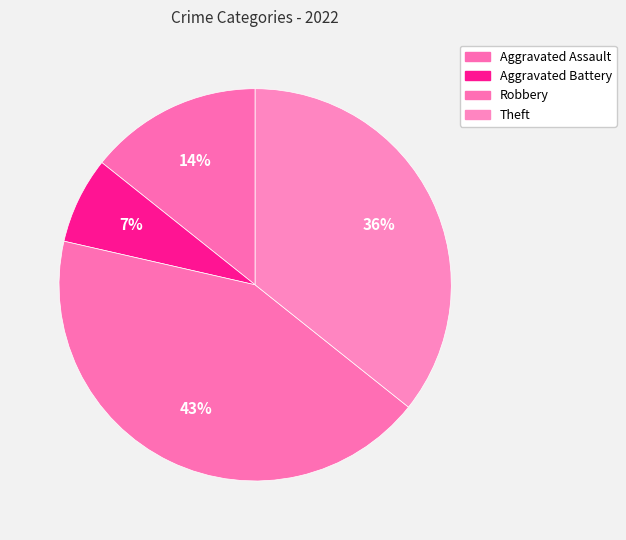

Is it true that Robbery is 31% of the pie?

False